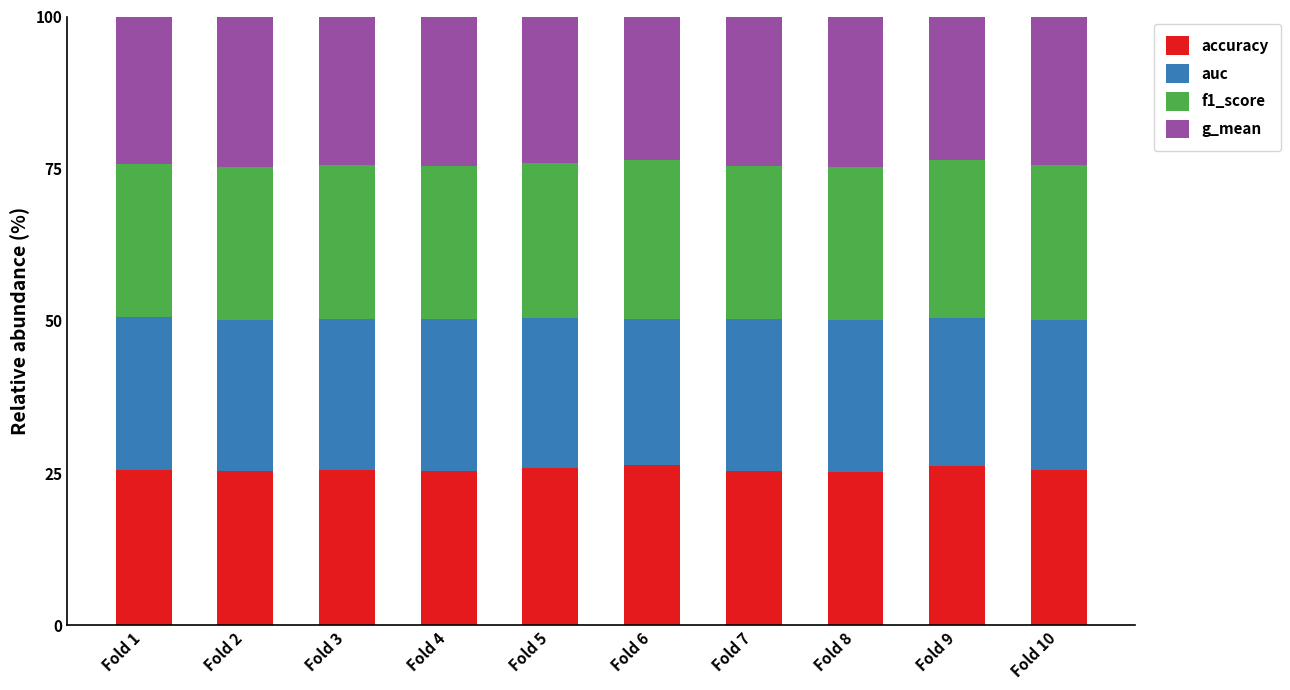

What is the total value across all series at Fold 2?

100.0